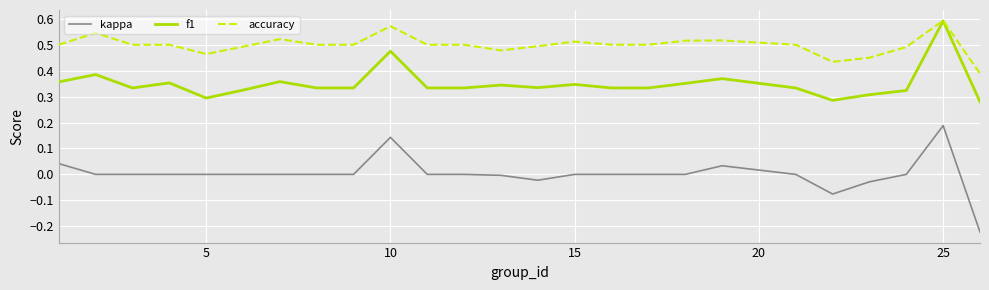

Which series has the largest total across all categories?

accuracy